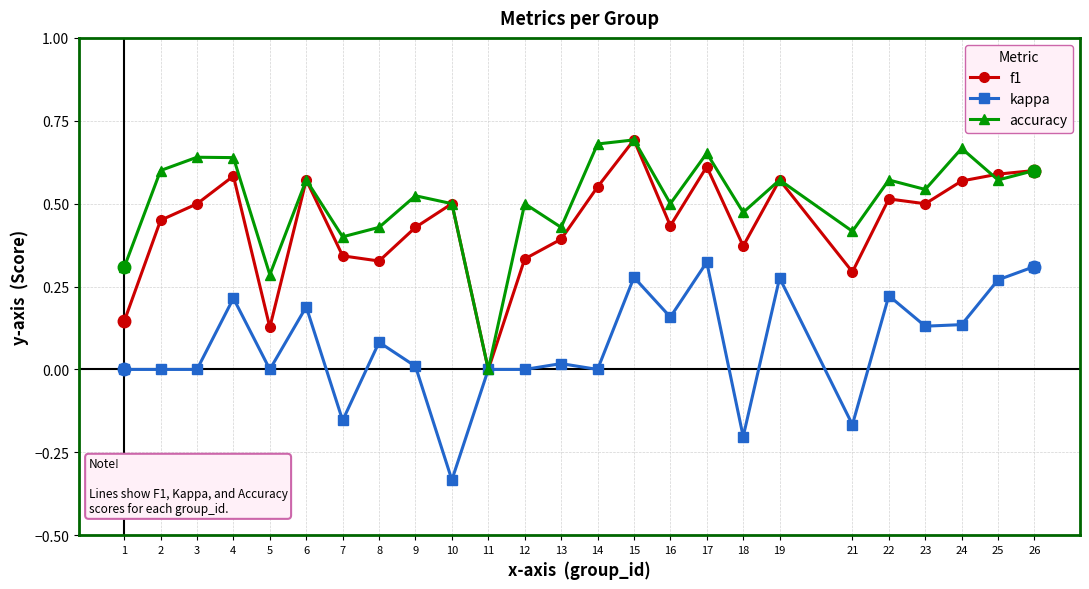

Rank the series by their average value, from highest to lowest.

accuracy, f1, kappa